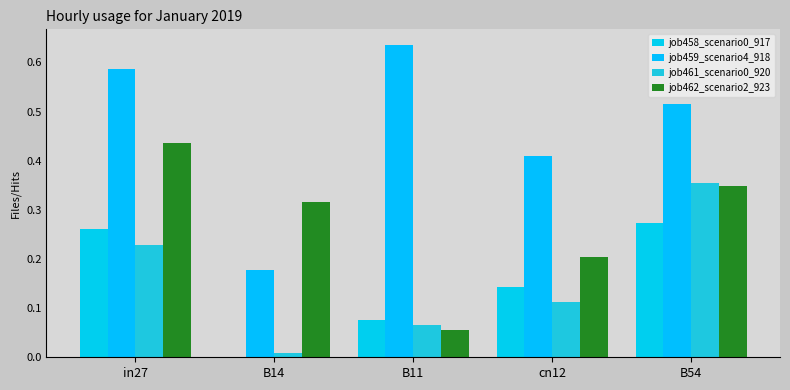

Are the bars horizontal?

No